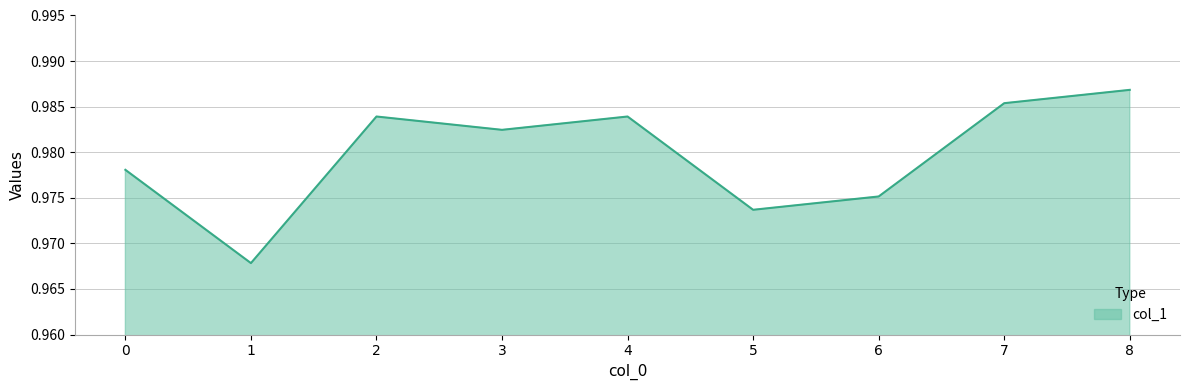

Where is the data nearest to the value 0?

1